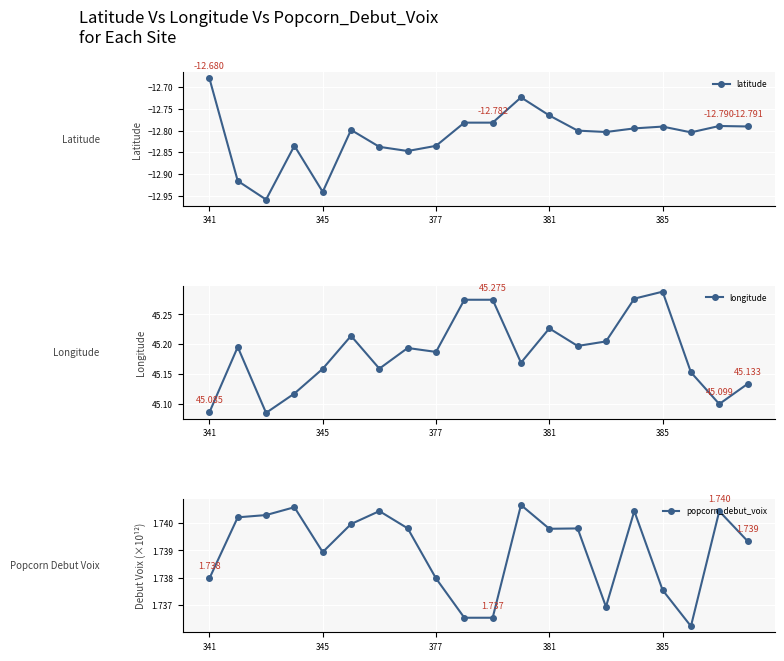

True or false: longitude and popcorn_debut_voix intersect in this chart.

False